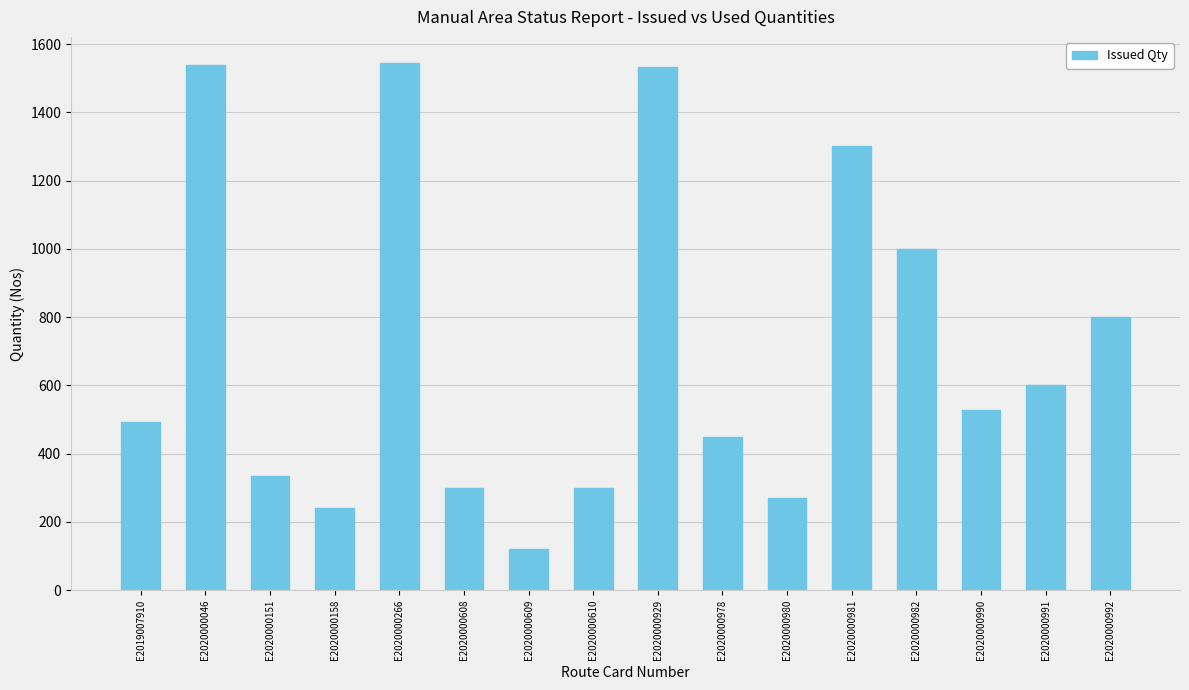

What is the sum of all values?

11359